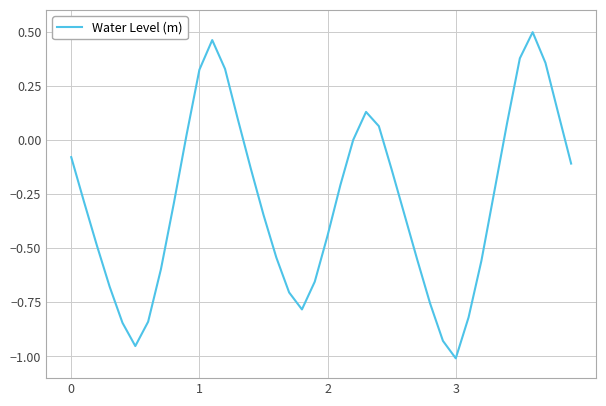

What is the difference between the maximum and minimum values?

1.5